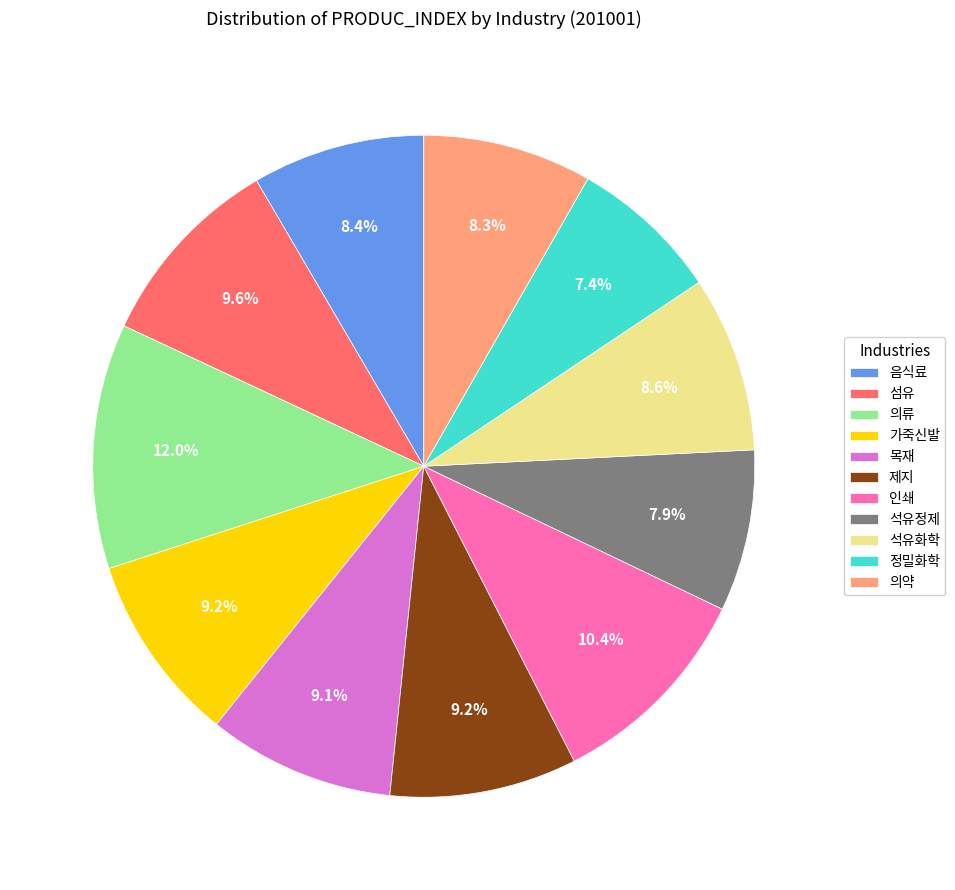

What percentage is the 의약 slice, to the nearest percent?

8%